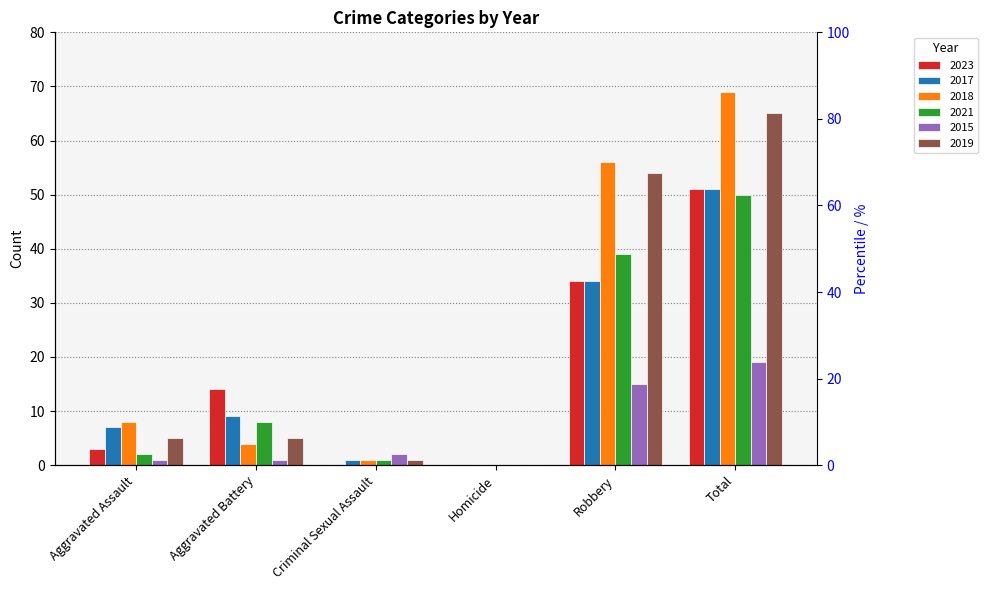

What is the value of the 2019 bar at the 6th from the left?

65